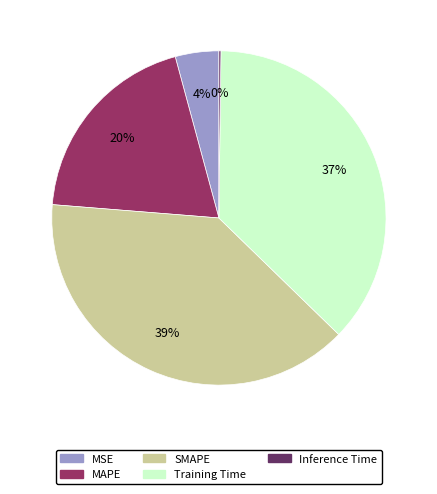

Is Training Time the majority of the pie?

No